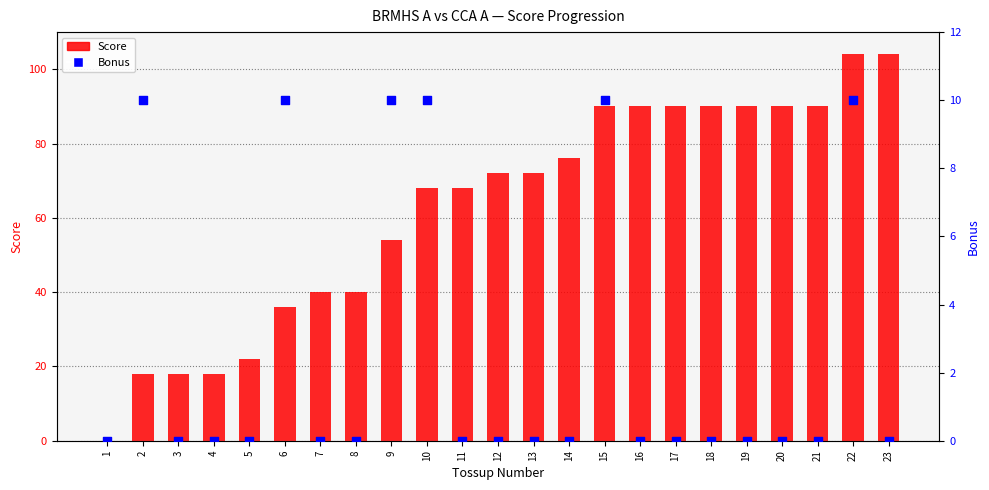

Which series reaches the maximum Y coordinate?

Score